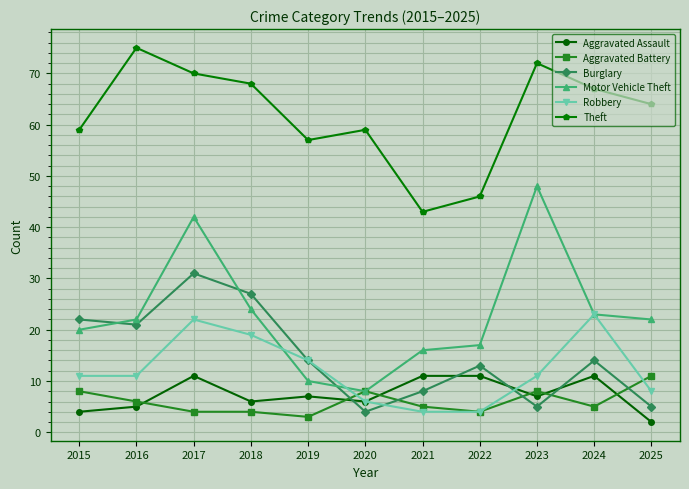

Reading left to right, transcribe all the data shown in this chart.

Aggravated Assault: 2015=4	2016=5	2017=11	2018=6	2019=7	2020=6	2021=11	2022=11	2023=7	2024=11	2025=2
Aggravated Battery: 2015=8	2016=6	2017=4	2018=4	2019=3	2020=8	2021=5	2022=4	2023=8	2024=5	2025=11
Burglary: 2015=22	2016=21	2017=31	2018=27	2019=14	2020=4	2021=8	2022=13	2023=5	2024=14	2025=5
Motor Vehicle Theft: 2015=20	2016=22	2017=42	2018=24	2019=10	2020=8	2021=16	2022=17	2023=48	2024=23	2025=22
Robbery: 2015=11	2016=11	2017=22	2018=19	2019=14	2020=6	2021=4	2022=4	2023=11	2024=23	2025=8
Theft: 2015=59	2016=75	2017=70	2018=68	2019=57	2020=59	2021=43	2022=46	2023=72	2024=67	2025=64